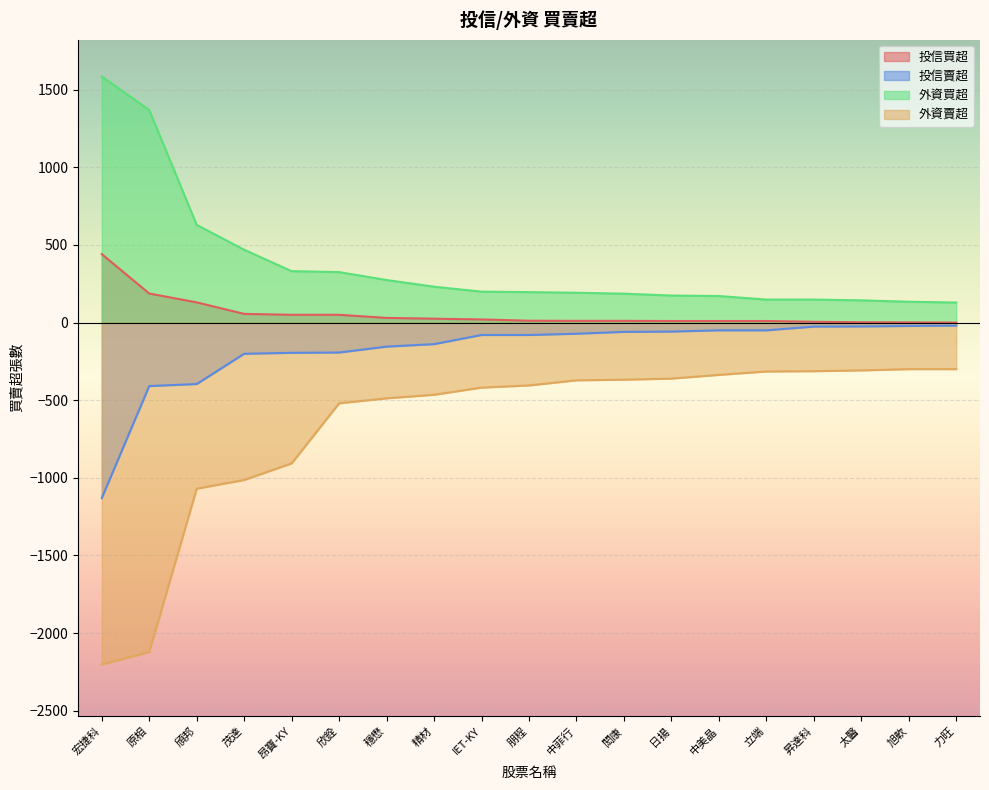

How many lines are shown in the chart?

4